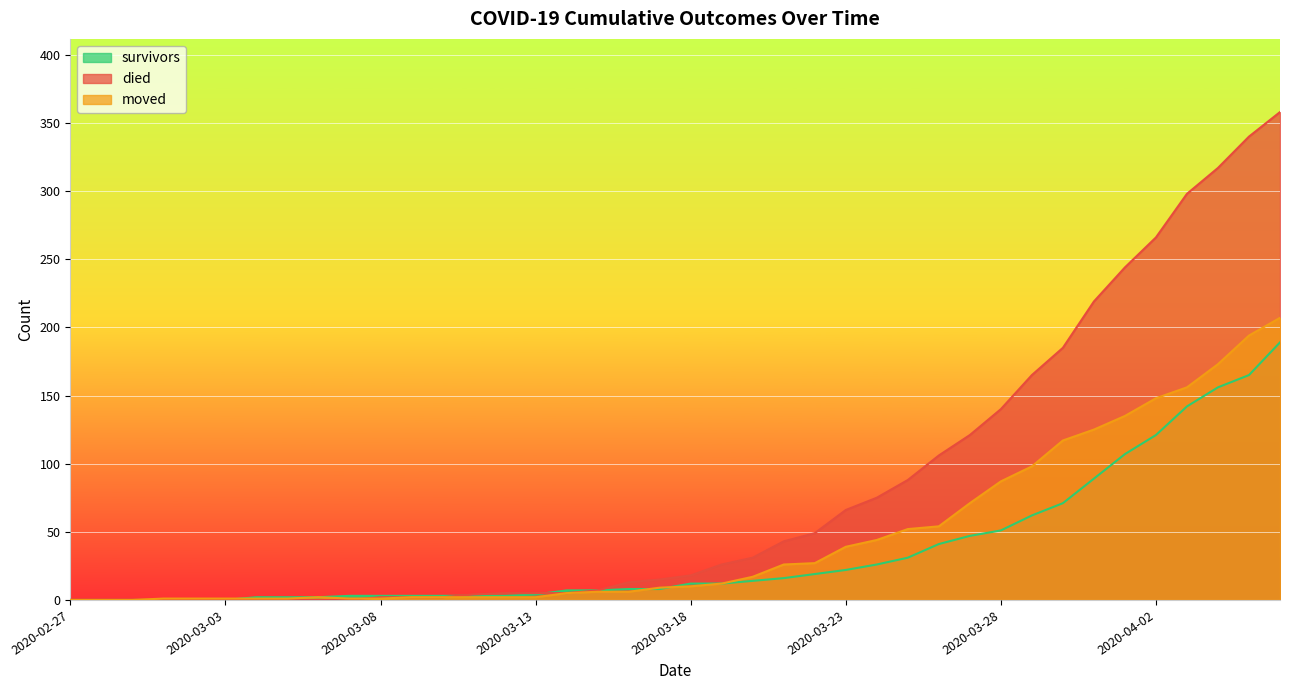

Which series has the largest total across all categories?

died